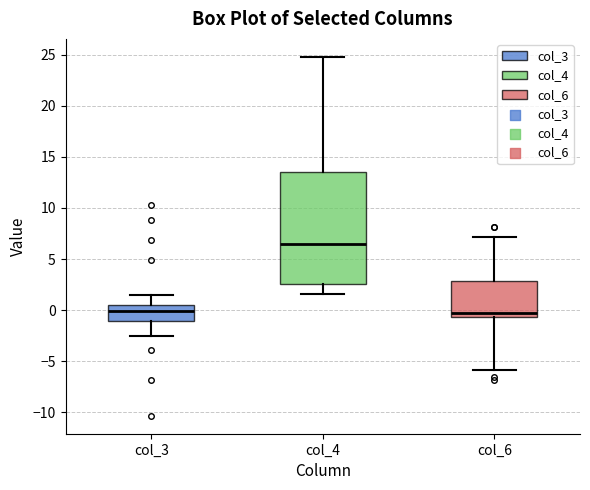

Reading left to right, transcribe this box plot: for each box, give where its median line is, the range the box spans, and where its two whiskers end, as read against the y-axis. The values are not printed on the chart, so give them approximately, as read against the axis.

col_3: median 0.0, box -1.0 to 0.5, whiskers -2.5 to 1.5
col_4: median 6.5, box 2.5 to 13.5, whiskers 1.5 to 25.0
col_6: median -0.5 (just above the box's lower edge), box -0.5 to 3.0, whiskers -6.0 to 7.0